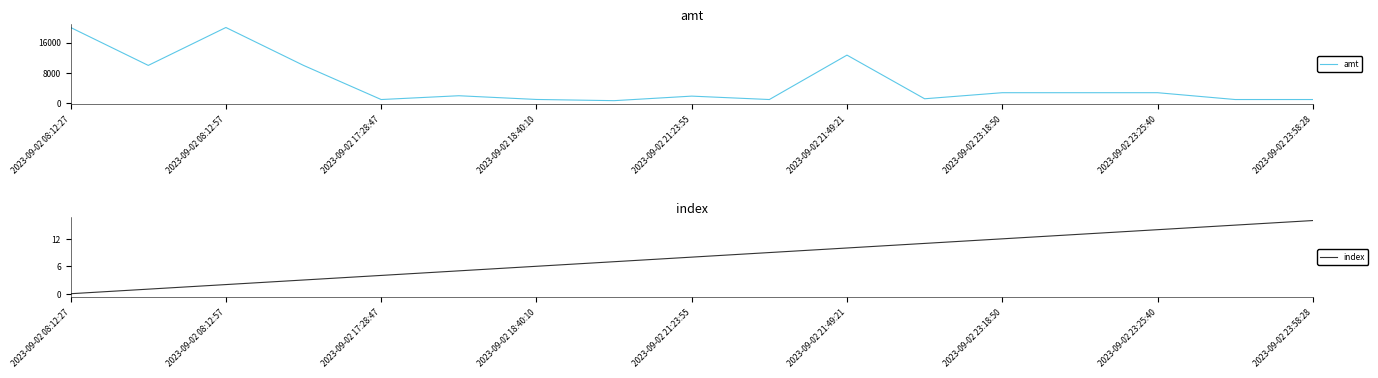

Is it true that index equals 16 at 2023-09-02 23:58:28?

True